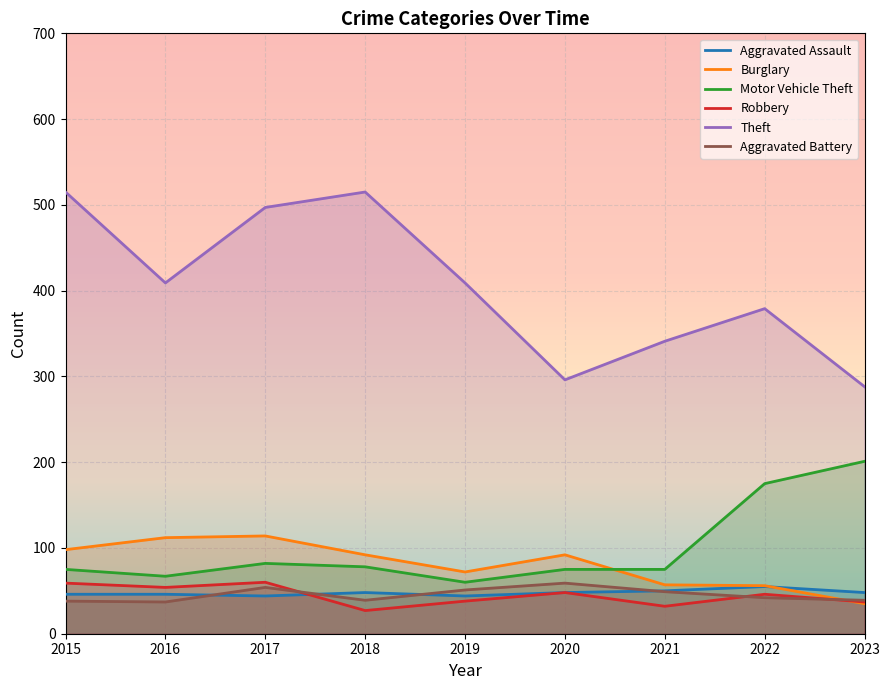

Reading left to right, what are all the values shown in this chart?

Aggravated Assault: 2015=46	2016=46	2017=44	2018=48	2019=44	2020=48	2021=50	2022=55	2023=48
Burglary: 2015=98	2016=112	2017=114	2018=92	2019=72	2020=92	2021=57	2022=56	2023=35
Motor Vehicle Theft: 2015=75	2016=67	2017=82	2018=78	2019=60	2020=75	2021=75	2022=175	2023=201
Robbery: 2015=59	2016=54	2017=60	2018=27	2019=38	2020=48	2021=32	2022=46	2023=37
Theft: 2015=515	2016=409	2017=497	2018=515	2019=409	2020=296	2021=341	2022=379	2023=288
Aggravated Battery: 2015=38	2016=37	2017=54	2018=39	2019=51	2020=59	2021=49	2022=42	2023=39